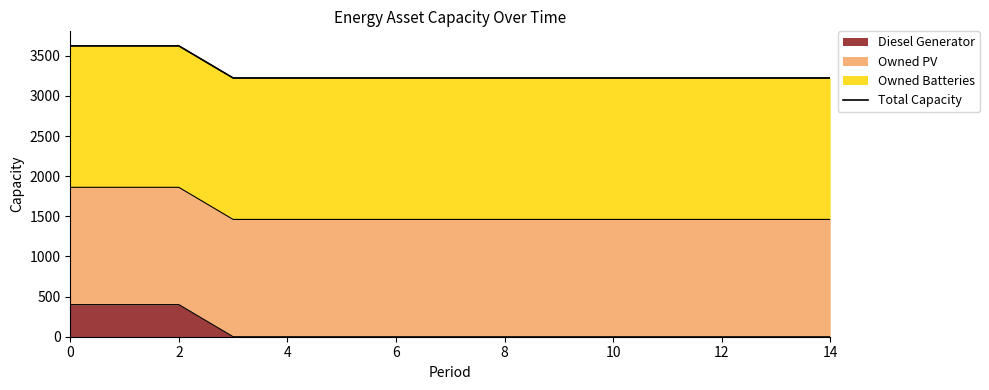

What is the sum of the values at 2 and 8?

6846